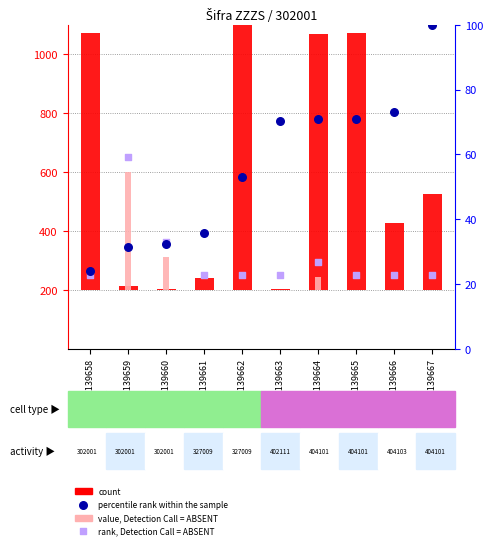

Which series has the largest total across all categories?

count